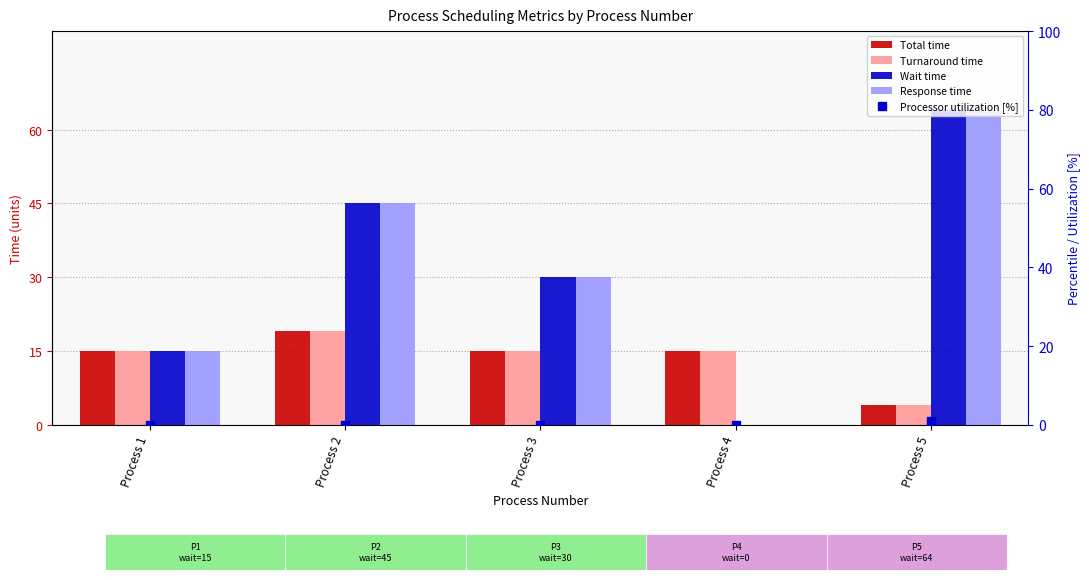

At which label does Wait time reach its minimum?

Process 4